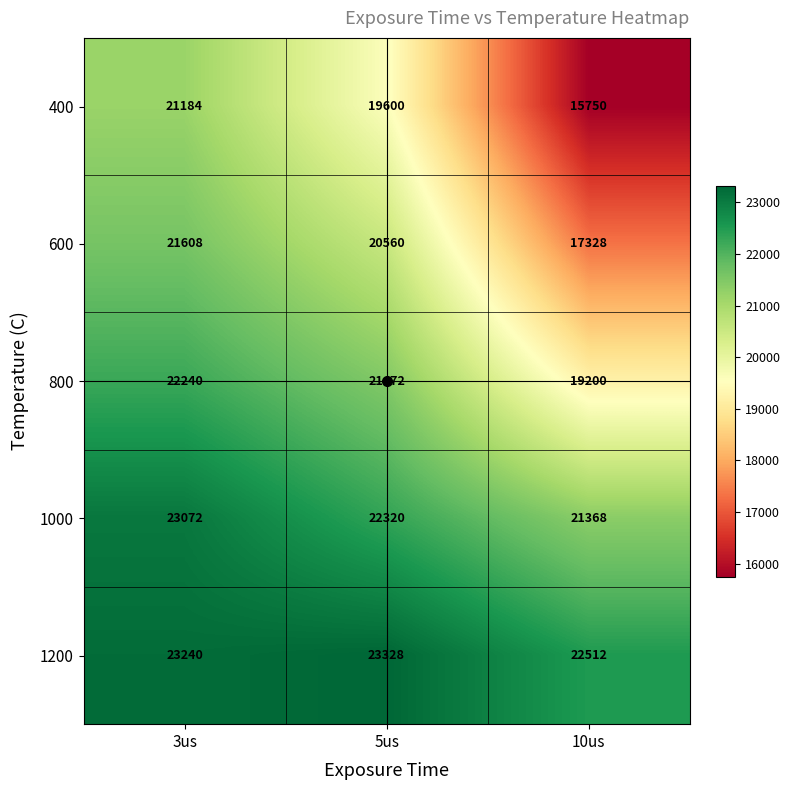

True or false: 1200 has a value of 23328 at 5us.

True